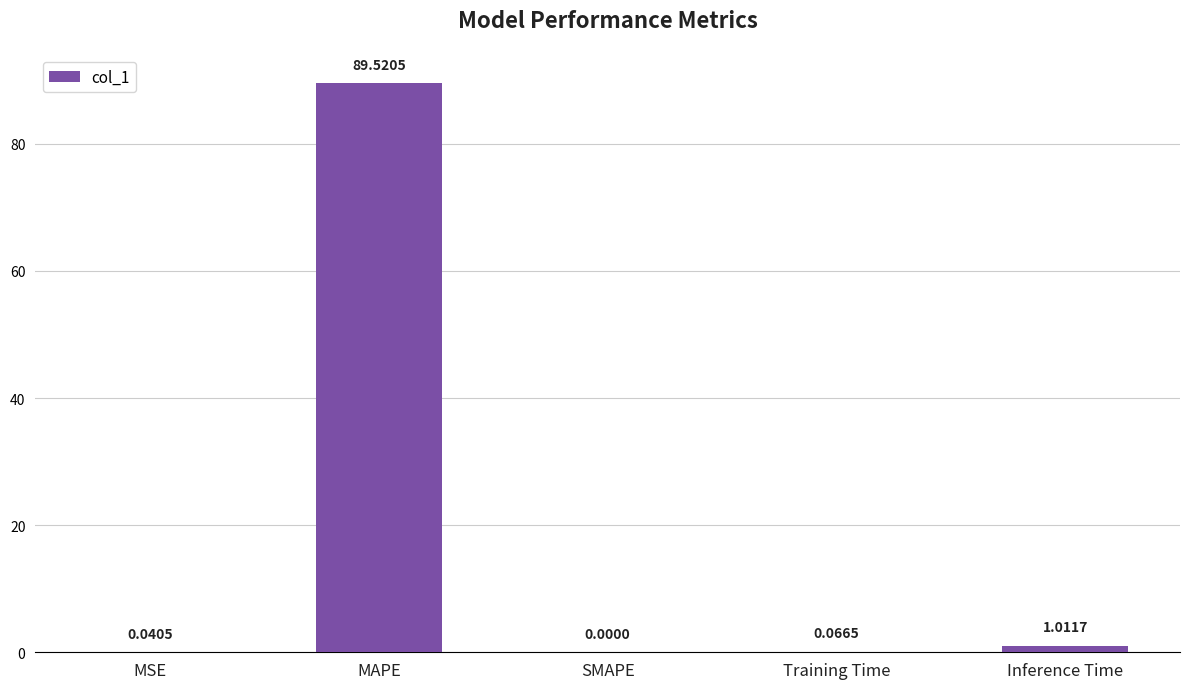

What is the sum of the values at Training Time and Inference Time?

1.1